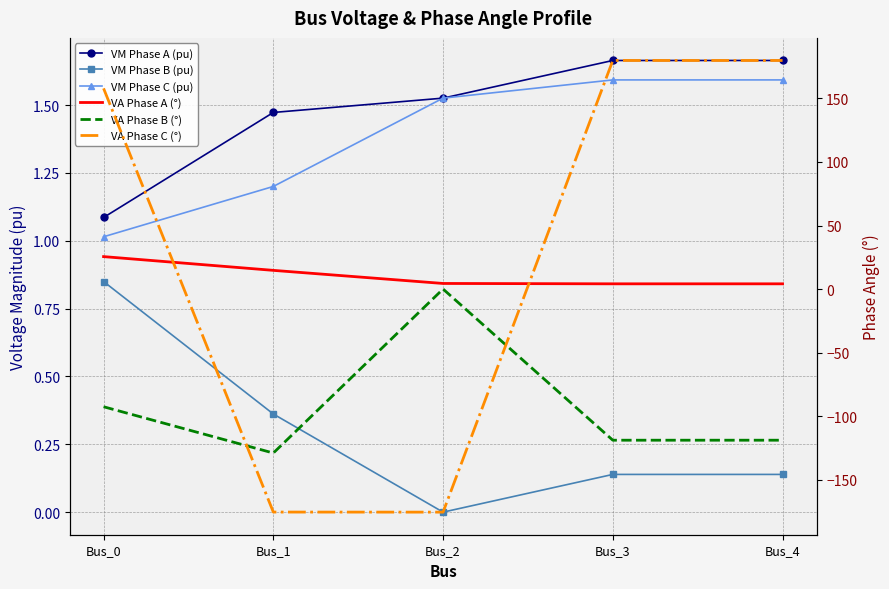

How many lines are shown in the chart?

6